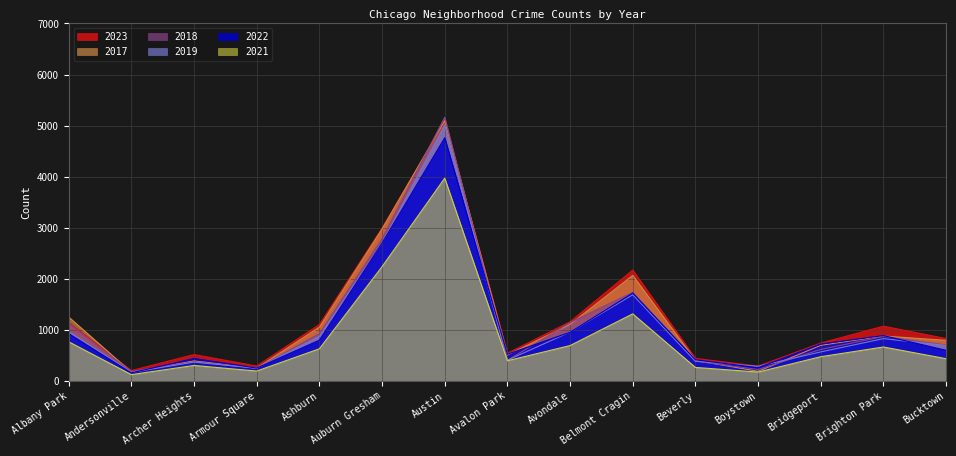

Is the value of 2023 at Auburn Gresham greater than the value of 2021 at Austin?

No